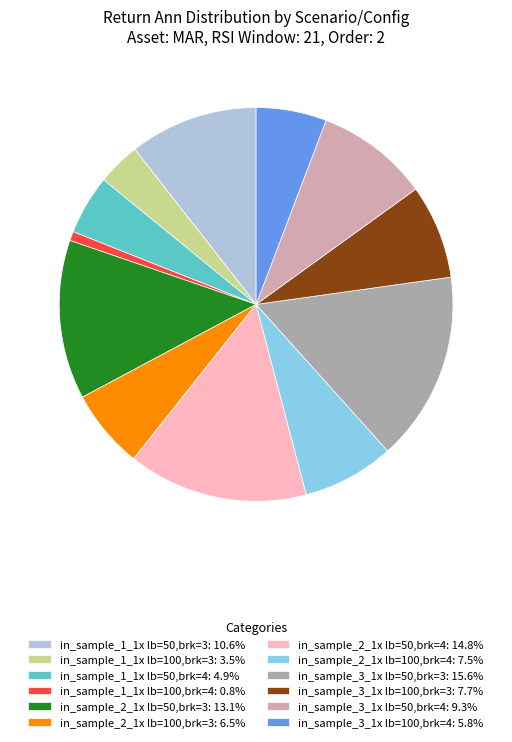

Is there any slice that represents more than half of the pie?

No